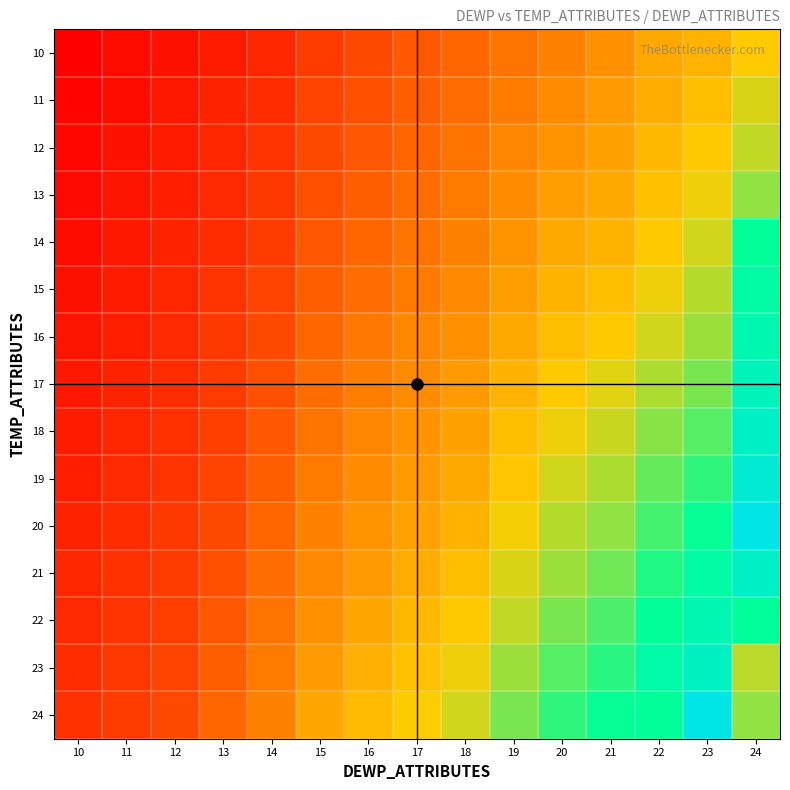

Which label corresponds to the largest value in the chart?

24